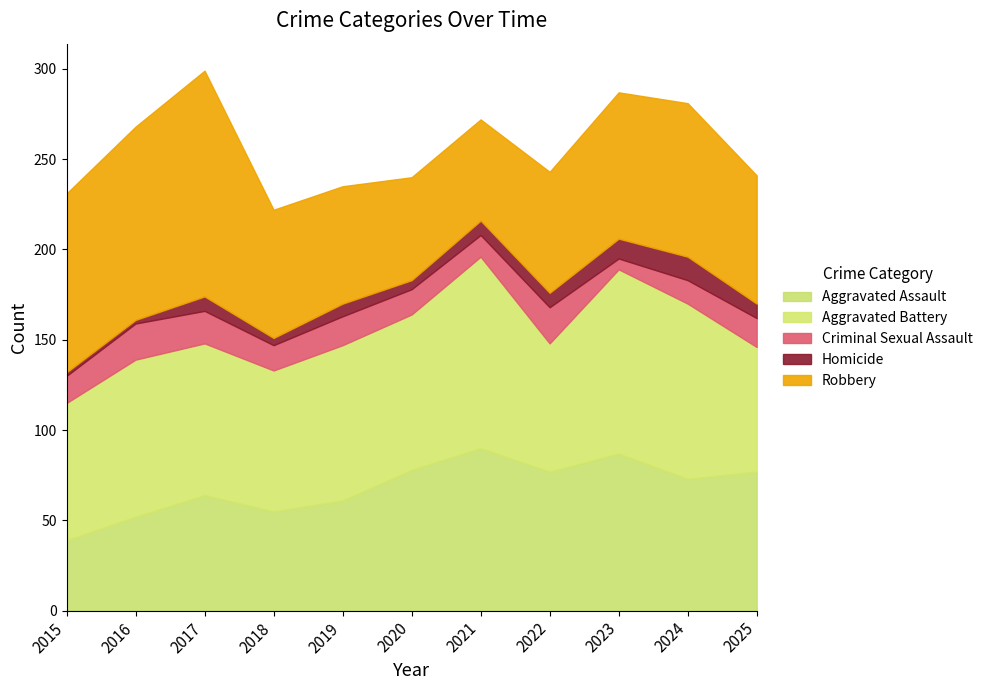

Between 2020 and 2021, which series saw the biggest shift?

Aggravated Battery